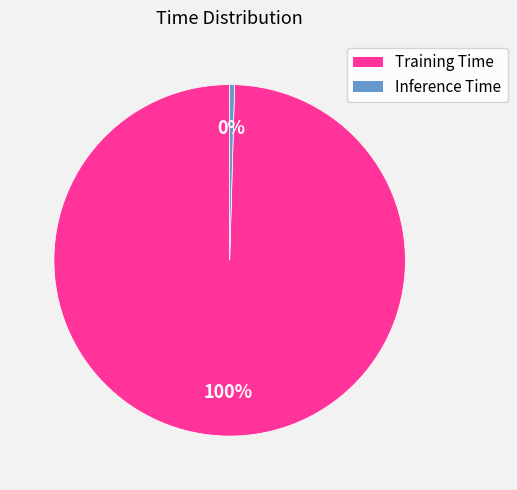

Count the number of slices in the pie.

2